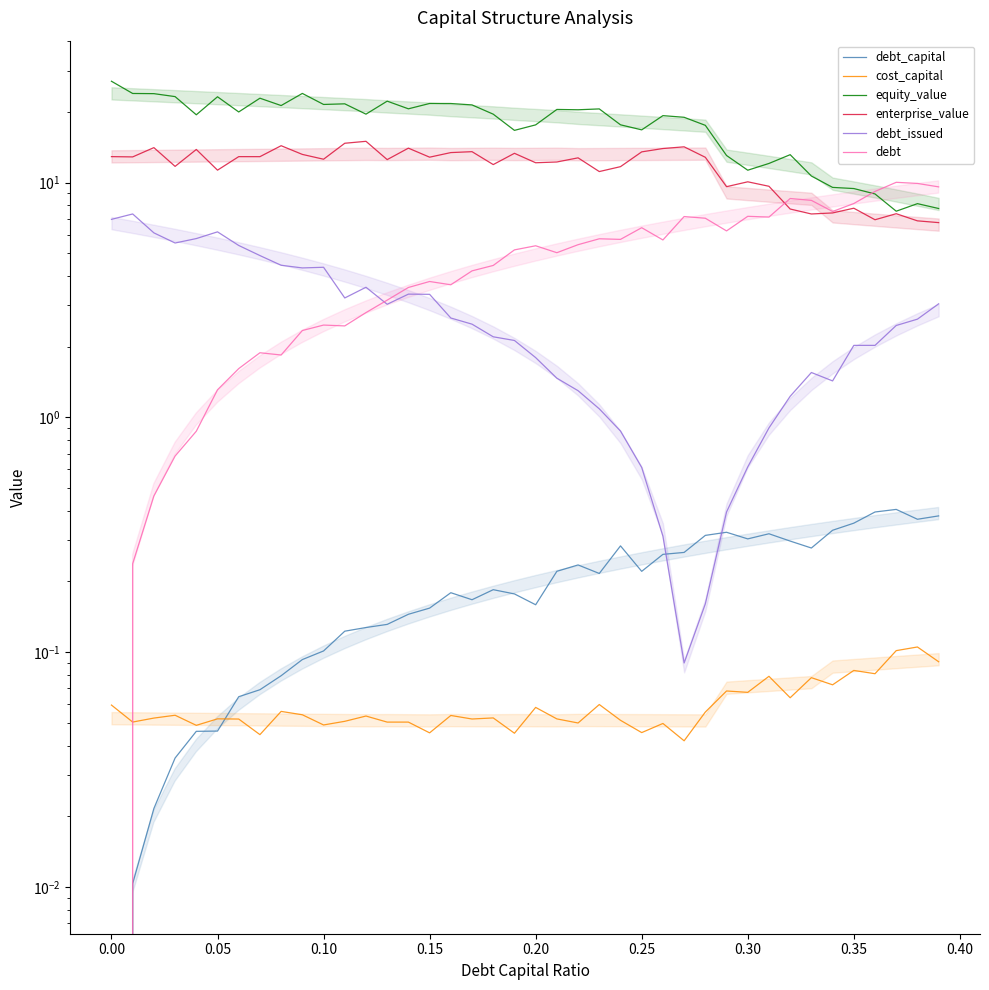

Rank the series by their maximum value, from highest to lowest.

equity_value, enterprise_value, debt, debt_issued, debt_capital, cost_capital